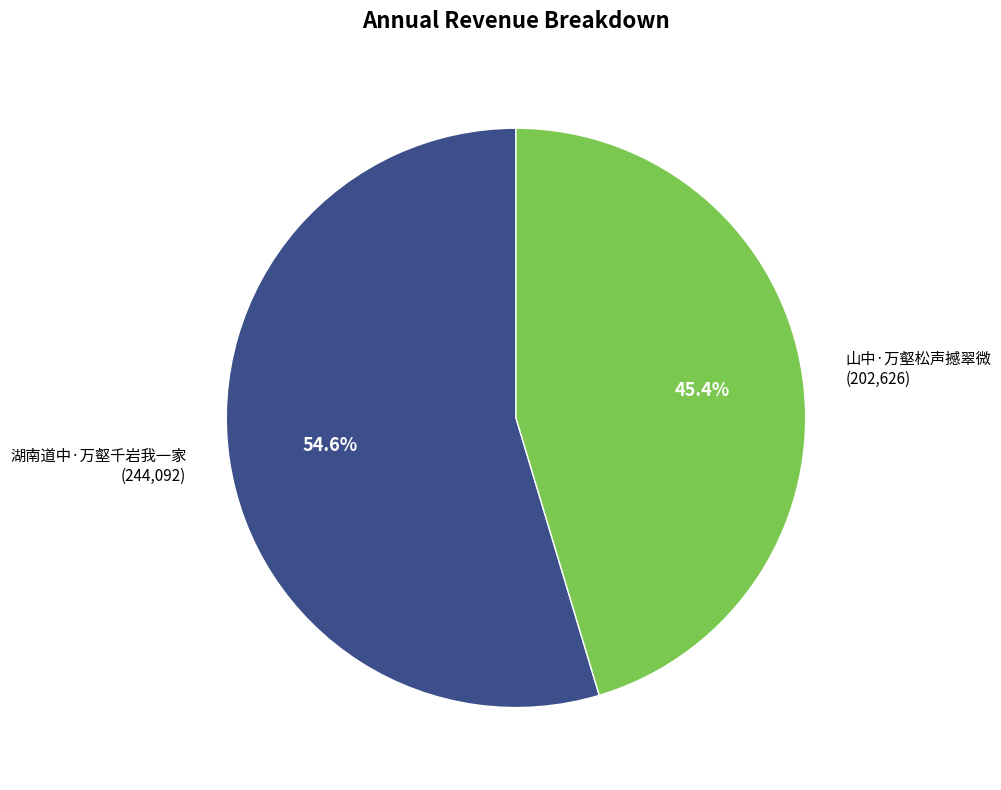

True or false: 湖南道中·万壑千岩我一家 accounts for 55% of the total.

True